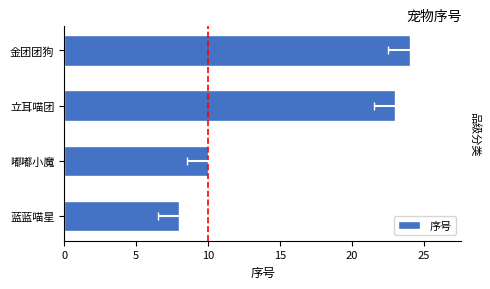

What is the sum of all values?

65